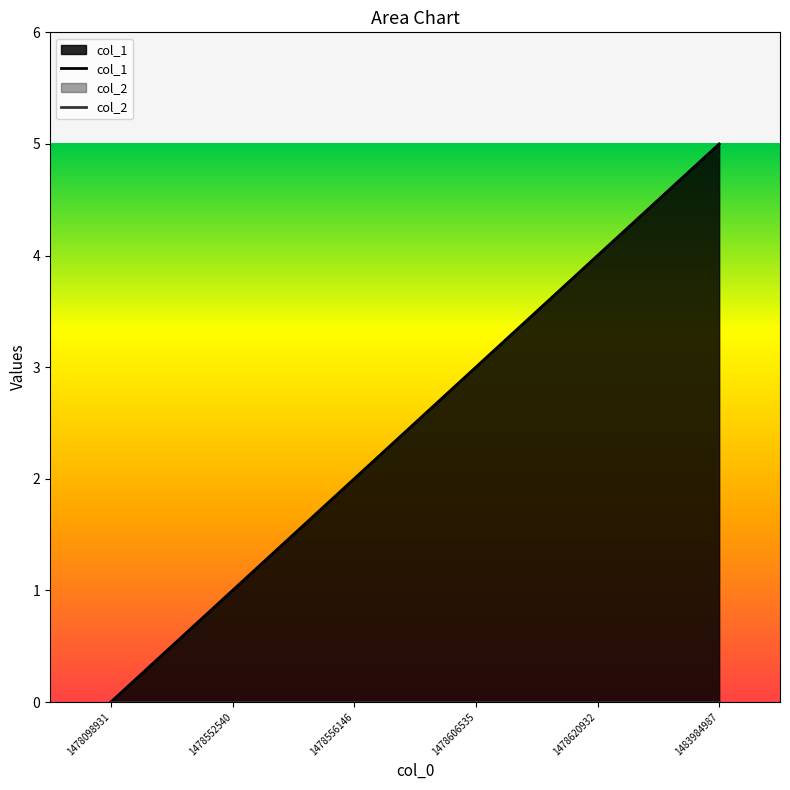

True or false: col_2 has more than 0 points higher than both neighbors.

False